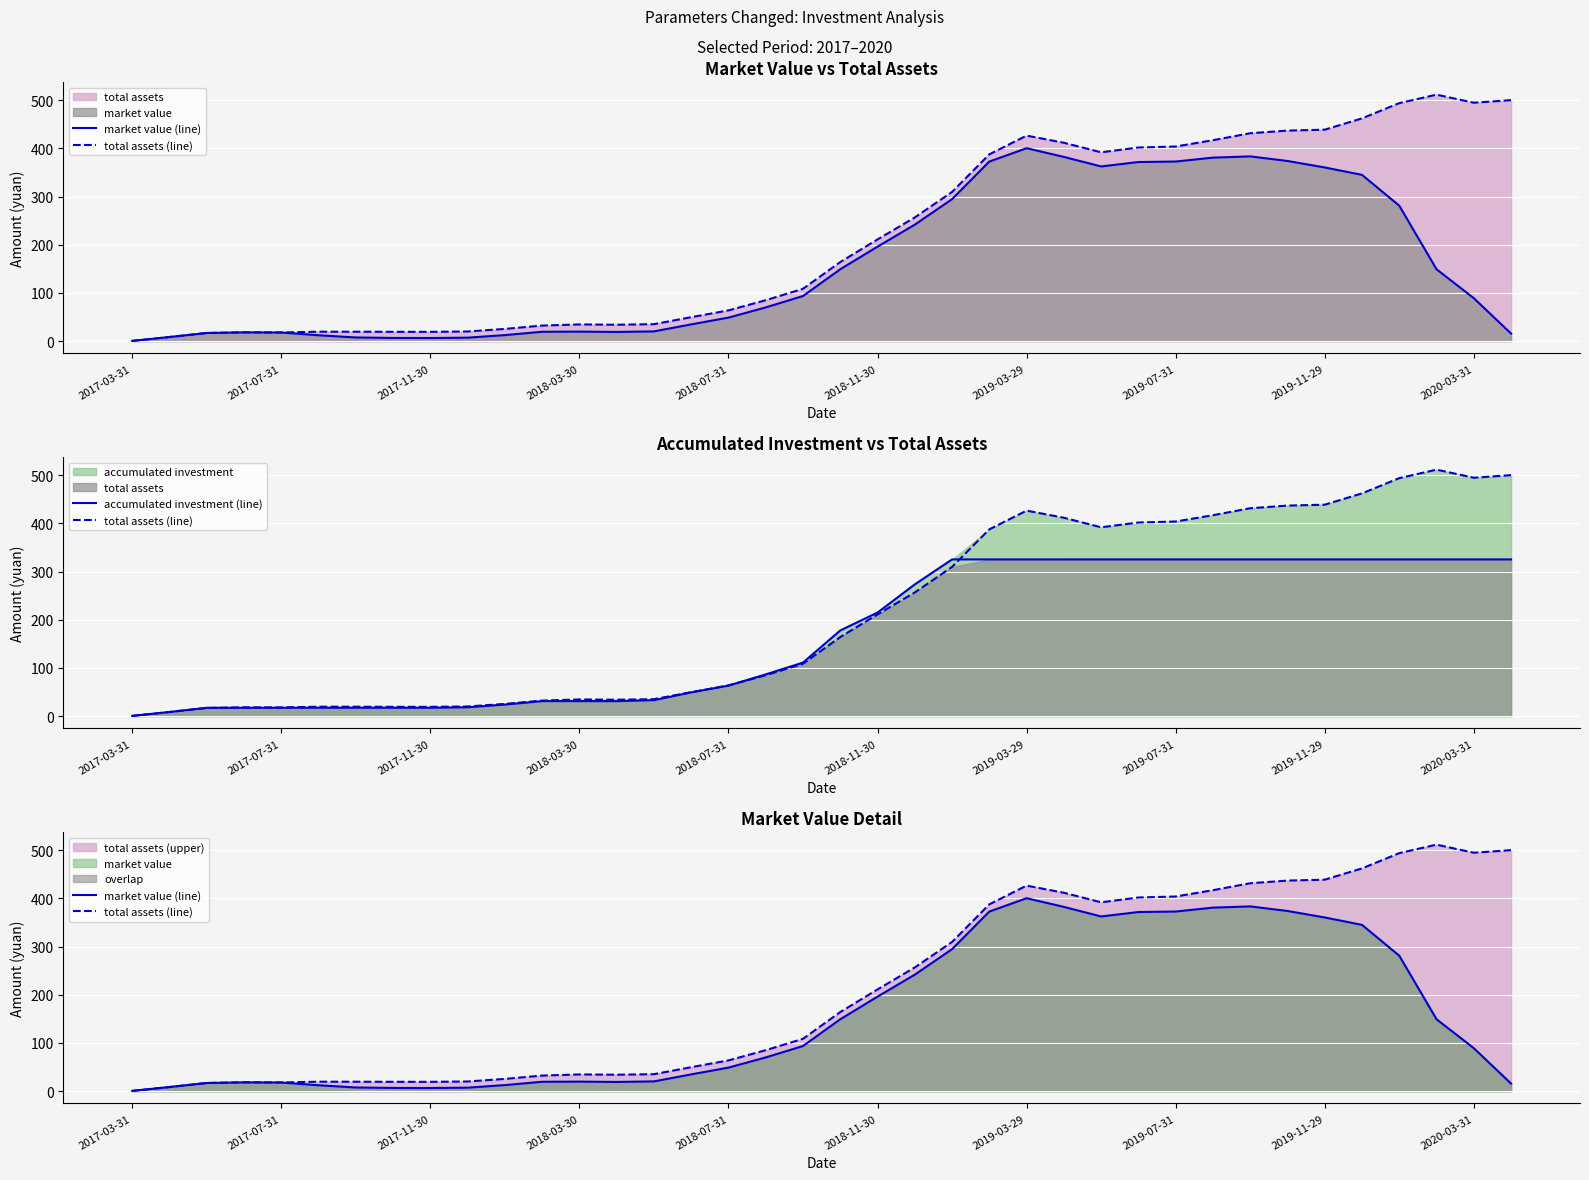

Reading right to left, extract all data points from this chart.

market value (line): 15.7	89.2	149.2	281.2	345.2	360.6	374.1	383.6	381.0	372.9	371.9	362.7	382.5	400.6	372.9	294.8	241.8	196.2	149.2	93.7	70.0	48.8	34.7	20.2	19.1	19.7	19.4	12.5	7.2	6.4	6.6	7.6	12.1	17.9	18.2	16.9	8.5	0.5
total assets (line): 500.4	495.1	511.8	494.2	462.5	439.1	437.2	431.6	417.2	404.1	402.1	392.1	411.9	426.7	387.8	309.8	256.8	211.2	164.2	108.6	85.0	63.8	49.7	35.2	34.0	34.6	32.3	25.3	20.0	19.3	19.3	19.5	19.6	18.0	18.3	16.9	8.5	0.5
accumulated investment (line): 325.4	325.4	325.4	325.4	325.4	325.4	325.4	325.4	325.4	325.4	325.4	325.4	325.4	325.4	325.4	325.4	273.5	215.0	177.9	111.2	86.6	63.3	49.3	33.1	31.1	31.1	31.1	24.0	18.4	17.4	17.4	17.4	17.4	17.4	17.3	17.3	8.5	0.5